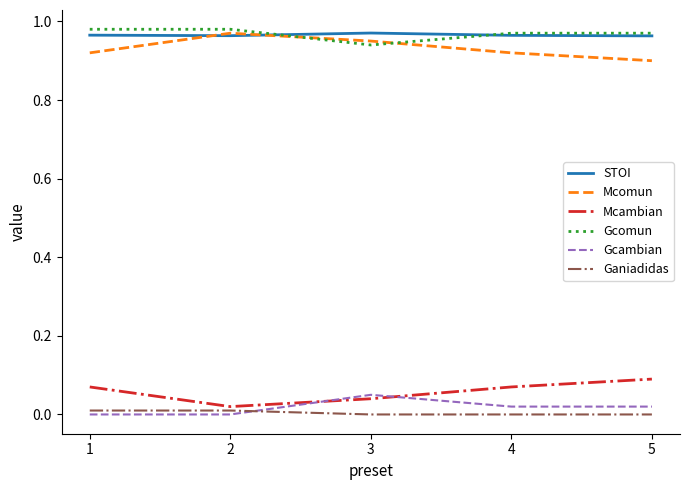

Is it true that Mcomun equals 0.9 at 1?

True